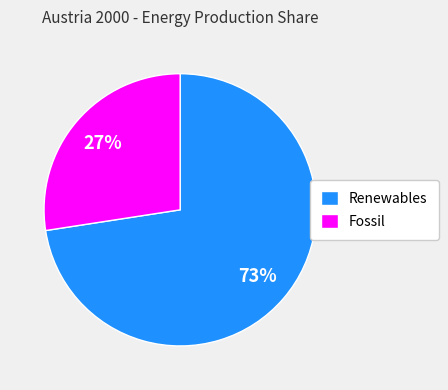

What percentage is the Fossil slice, to the nearest percent?

27%